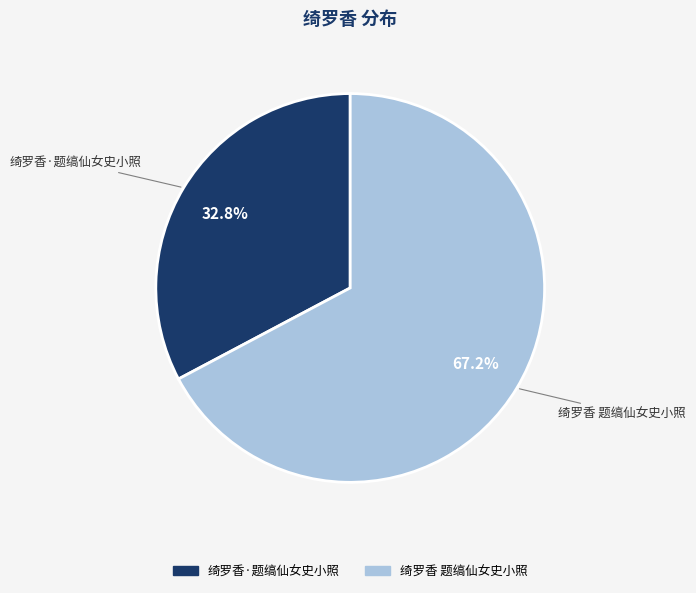

To the nearest percent, what percentage of the pie is 绮罗香 题缟仙女史小照?

67%